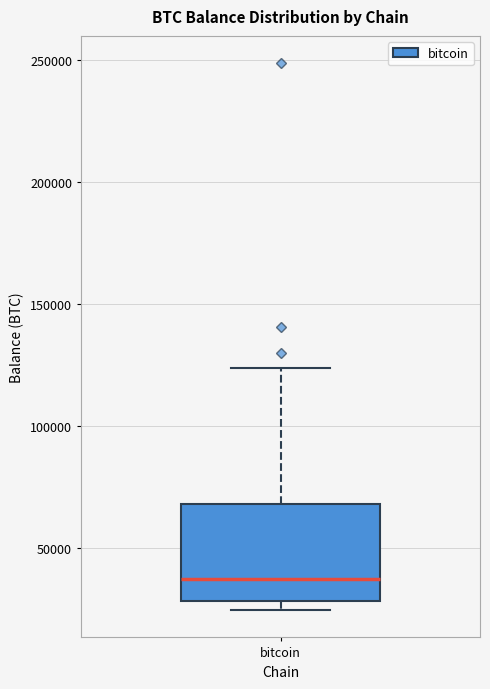

Read this box plot against the y-axis: the position of the median line, the range covered by the box, and the ends of both whiskers. The values are not printed on the chart, so give them approximately, as read against the axis.

median 35000, box 30000 to 70000, whiskers 25000 to 125000